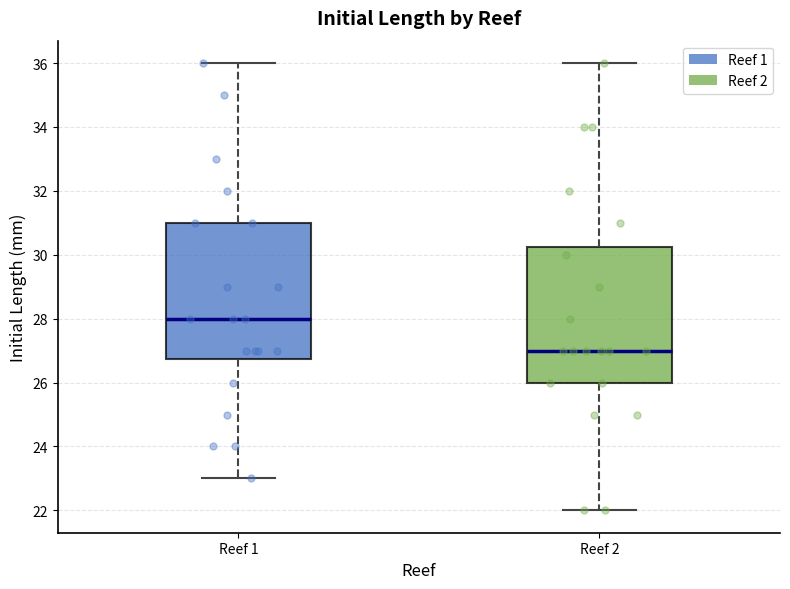

Reading left to right, read every box against the y-axis: the position of its median line, the range the box covers, and the ends of its whiskers. The values are not printed on the chart, so give them approximately, as read against the axis.

Reef 1: median 28.0, box 26.8 to 31.0, whiskers 23.0 to 36.0
Reef 2: median 27.0, box 26.0 to 30.2, whiskers 22.0 to 36.0